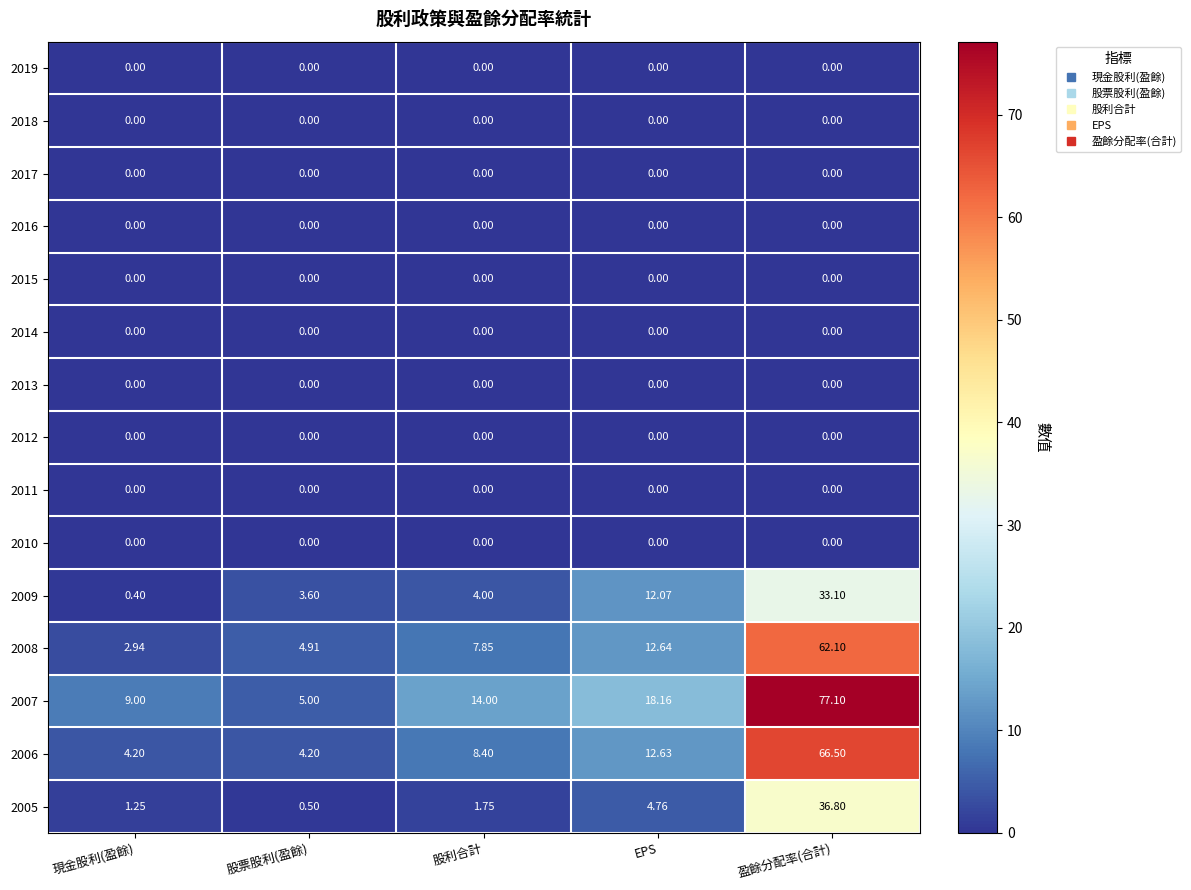

At which category is the sum across all series the highest?

盈餘分配率(合計)